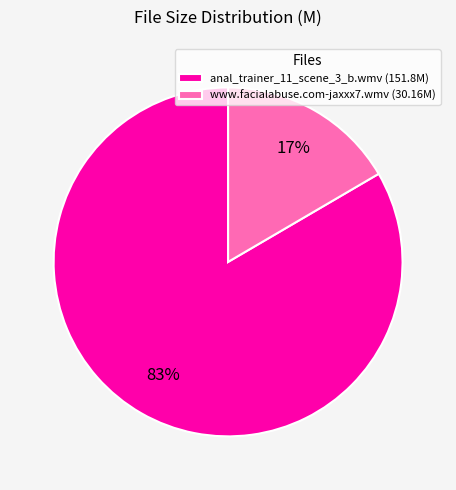

The www.facialabuse.com-jaxxx7.wmv slice represents 17% of the pie. True or false?

True